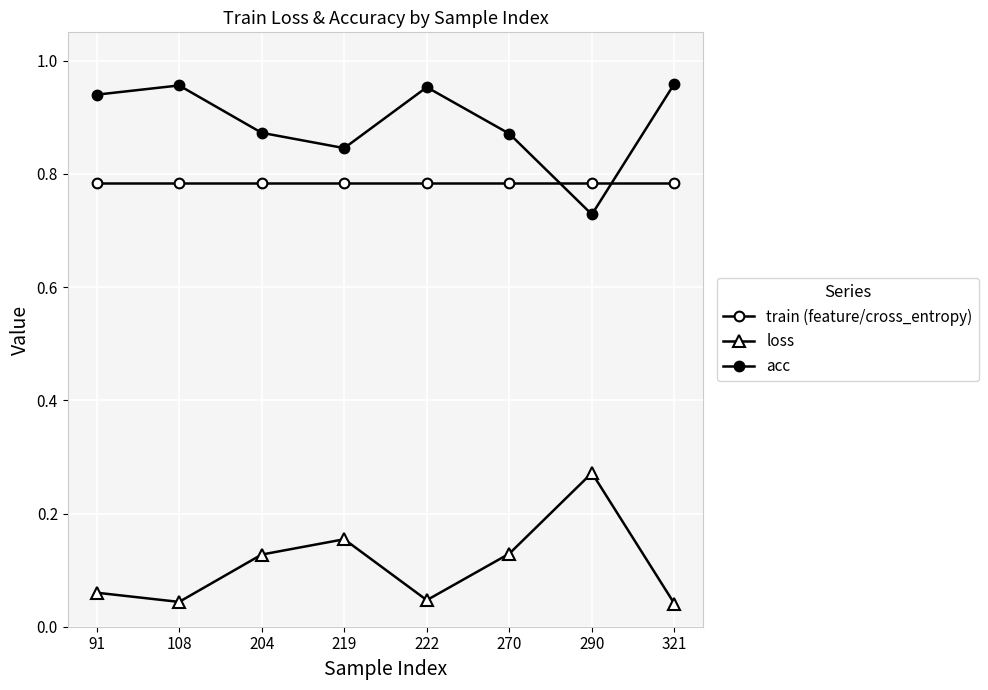

How many lines are shown in the chart?

3